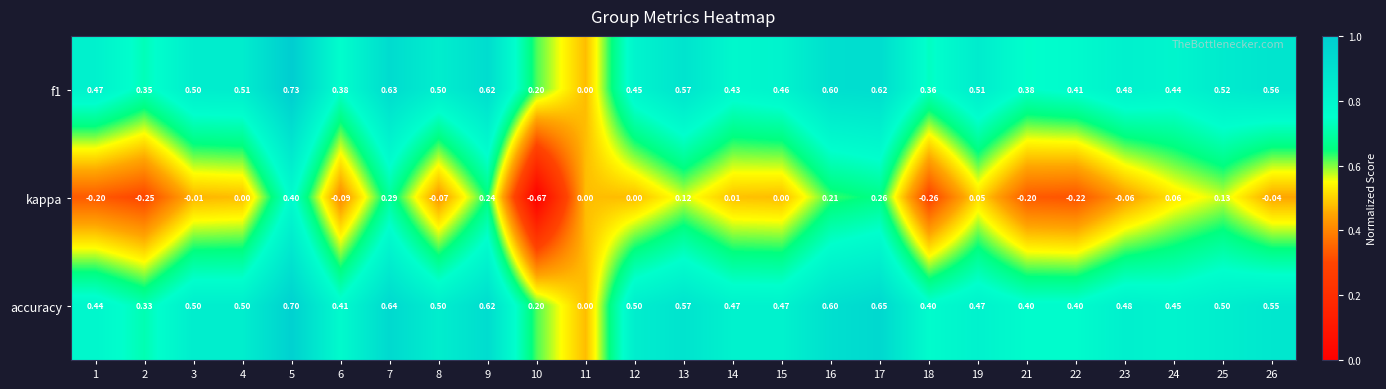

Rank the series by their maximum value, from highest to lowest.

f1, accuracy, kappa